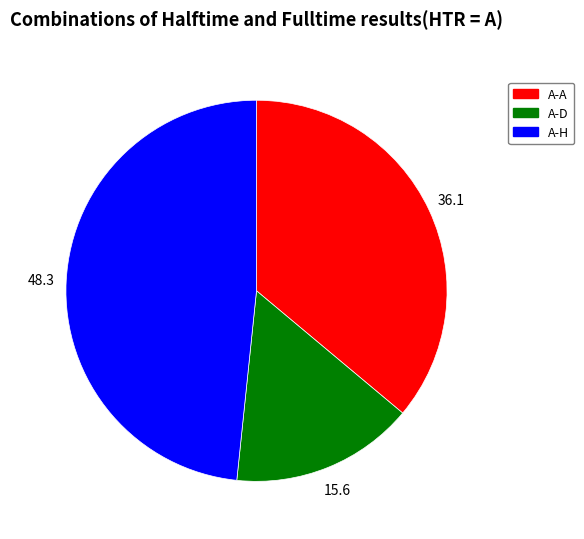

How many slices are in this pie chart?

3